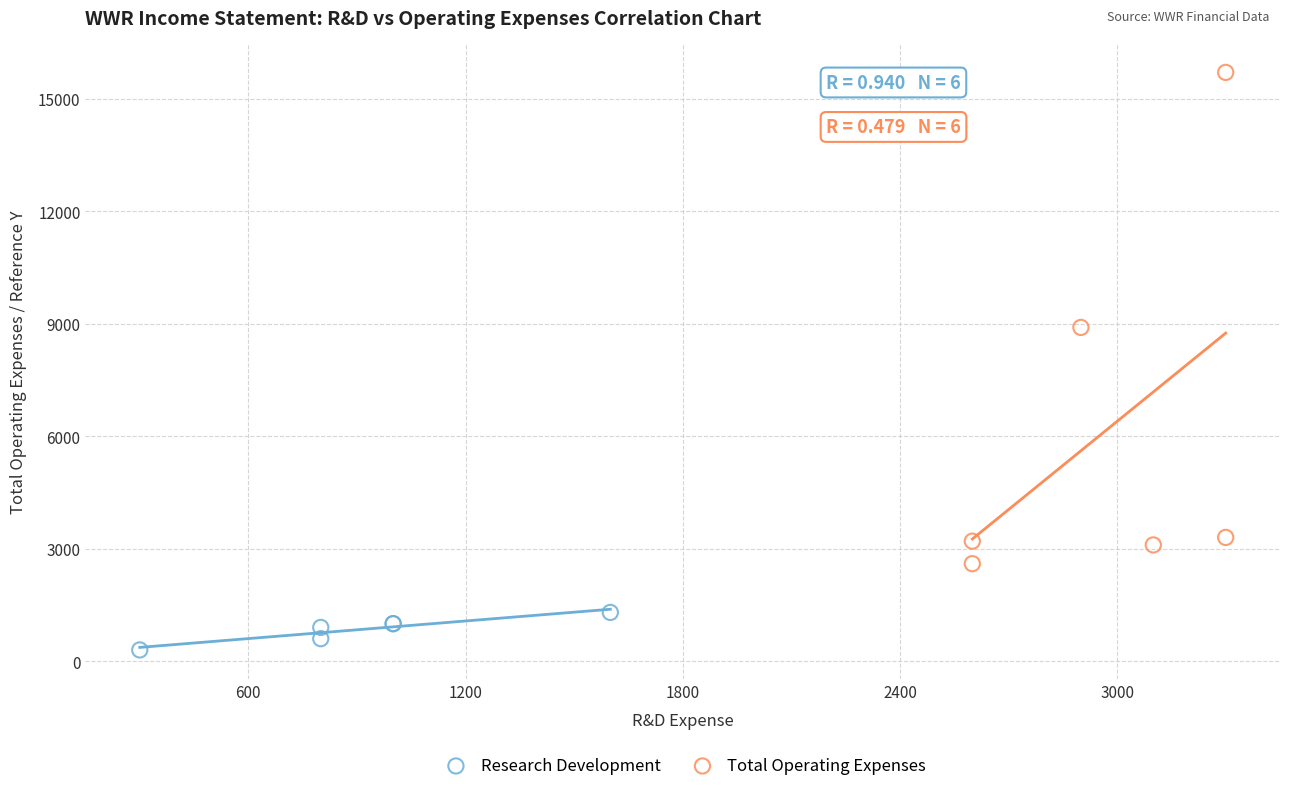

Which series reaches the minimum Y coordinate?

Research Development